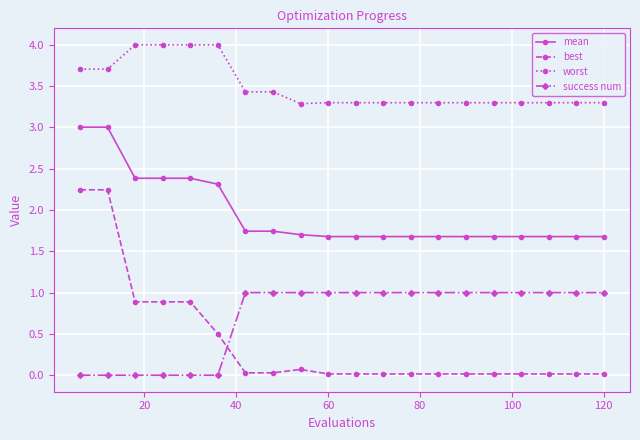

Is this an area chart (filled region under the line)?

No